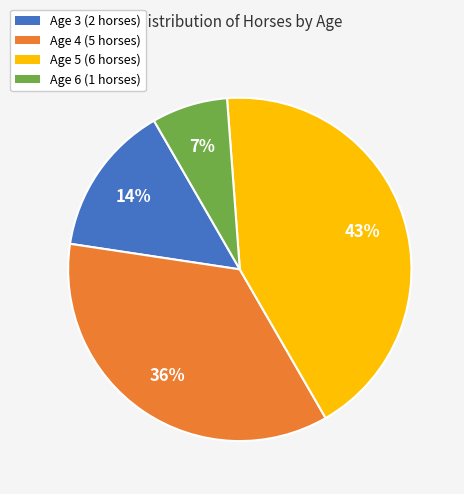

Is it true that Age 5 (6 horses) is 43% of the pie?

True